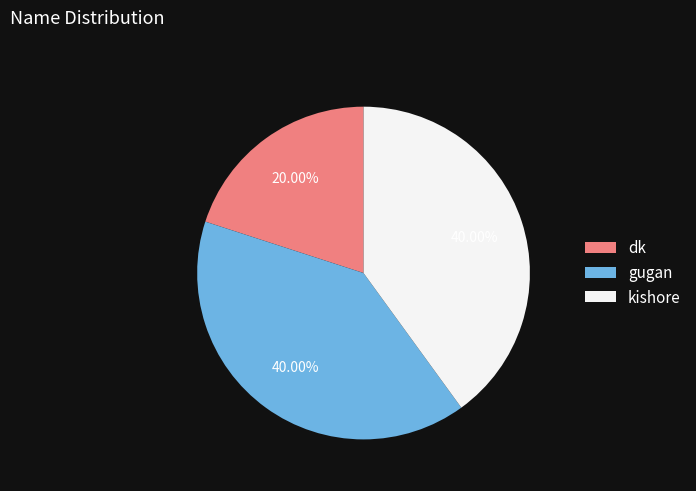

The dk slice represents 25% of the pie. True or false?

False